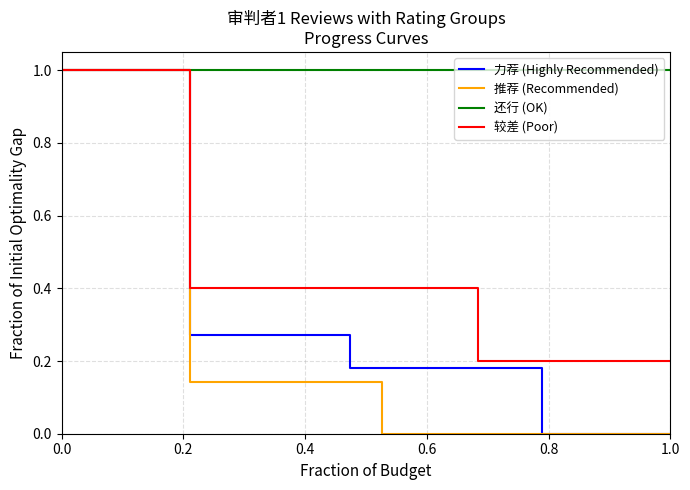

Which series has the largest total across all categories?

还行 (OK)